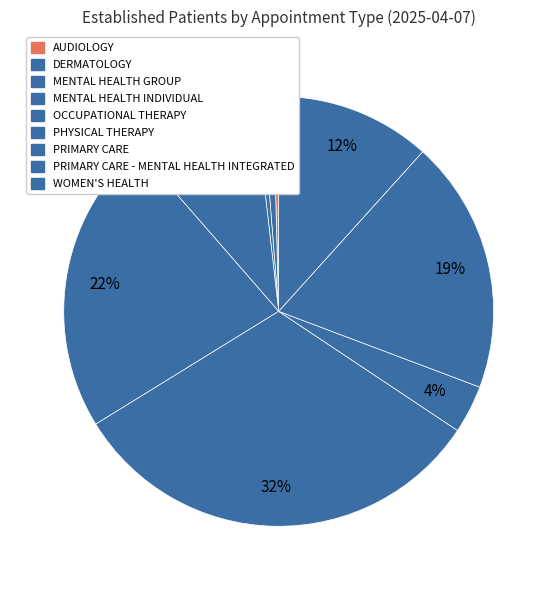

Does AUDIOLOGY account for over 50% of the chart?

No